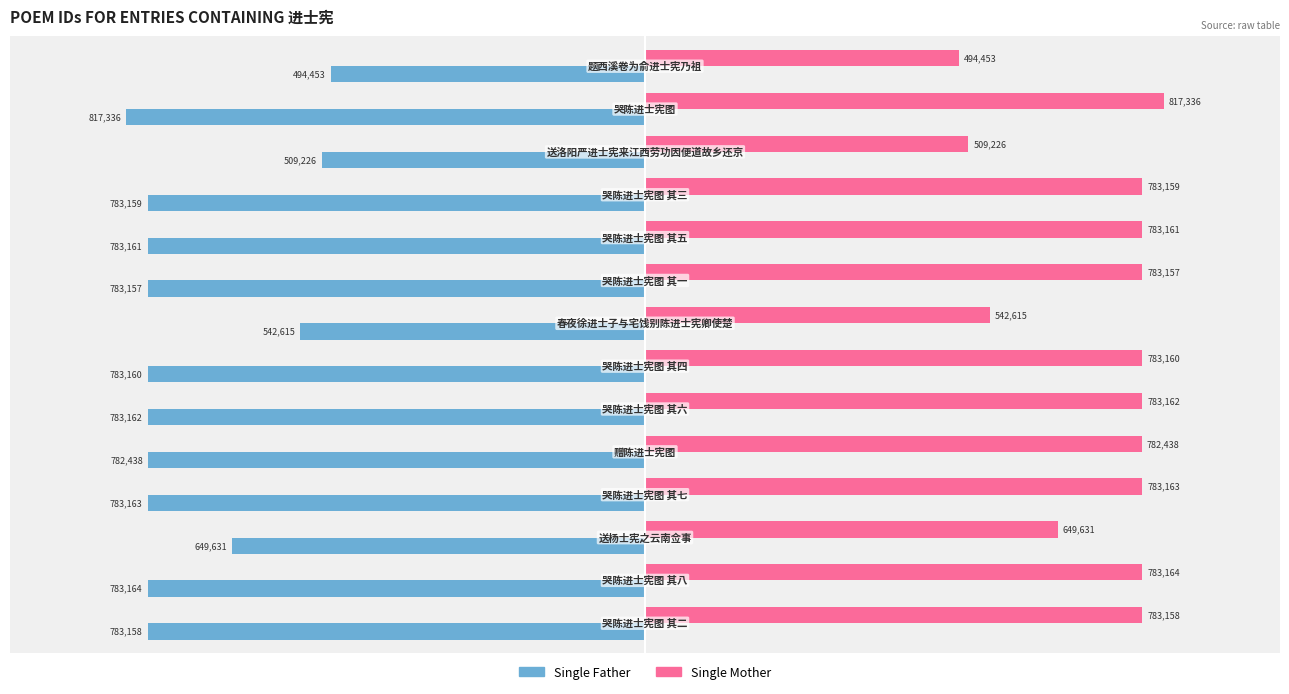

What are all the series names shown in the legend?

Single Father, Single Mother